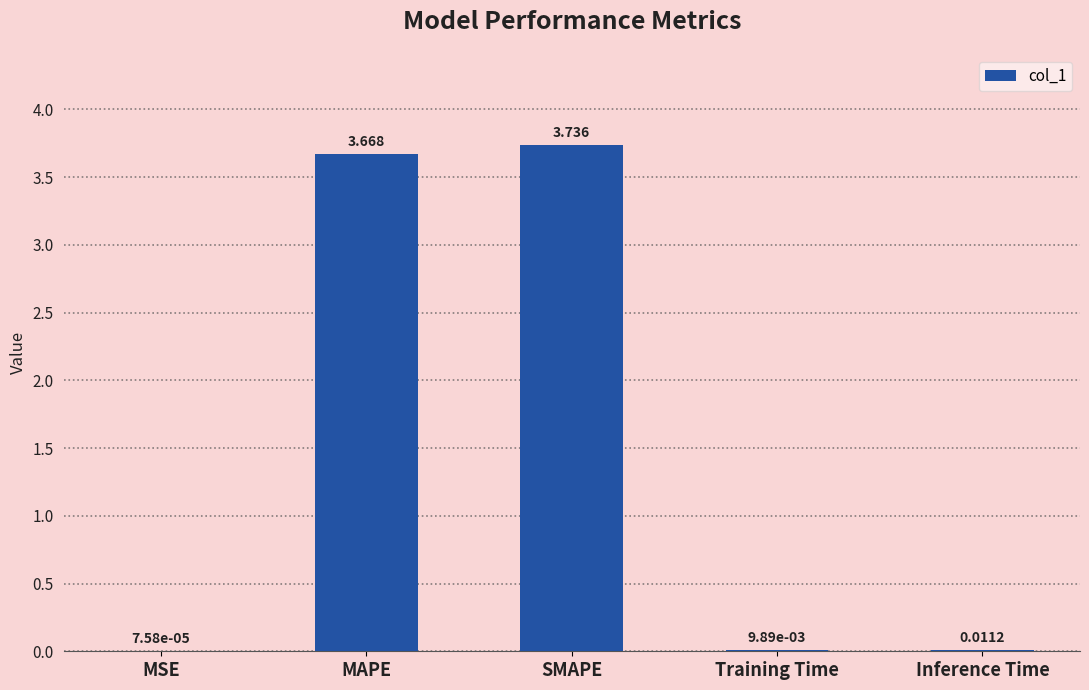

Where is the data nearest to the value 1?

Inference Time